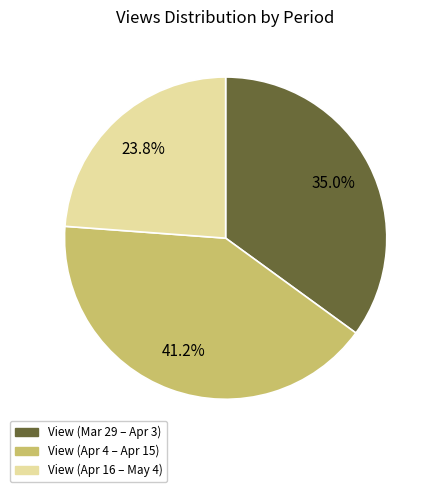

Is there a majority slice in this chart?

No